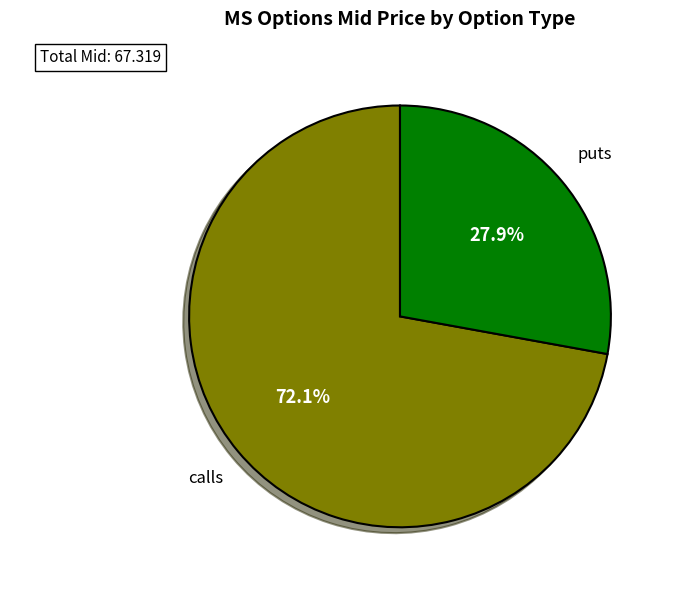

Which slice is the largest?

calls